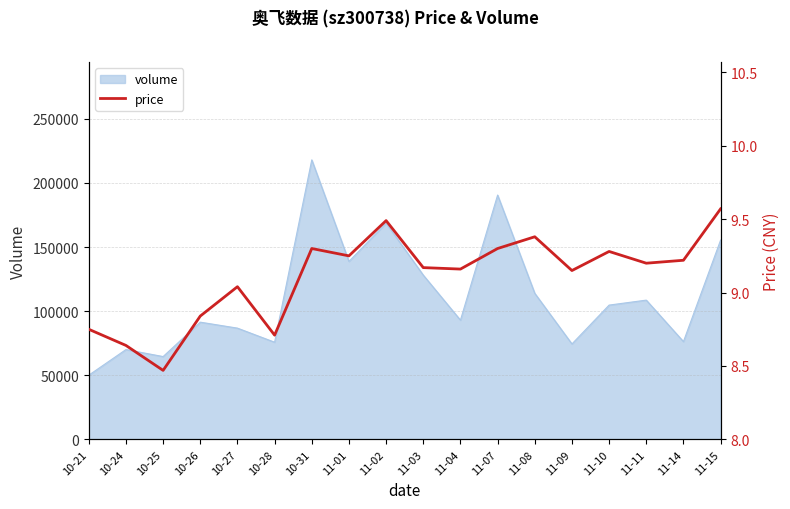

True or false: the data shows 3.9 at 11-09.

False